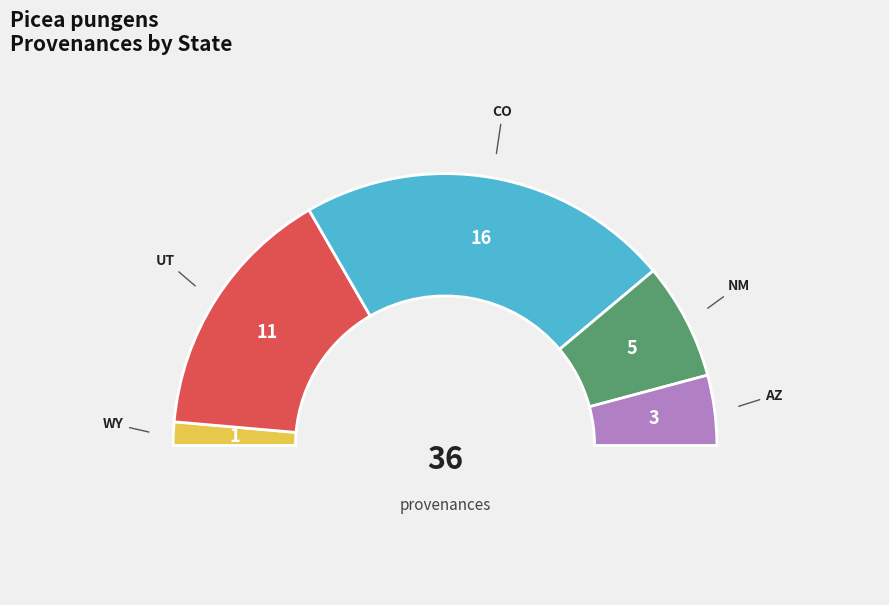

To the nearest percent, what portion does WY represent?

3%